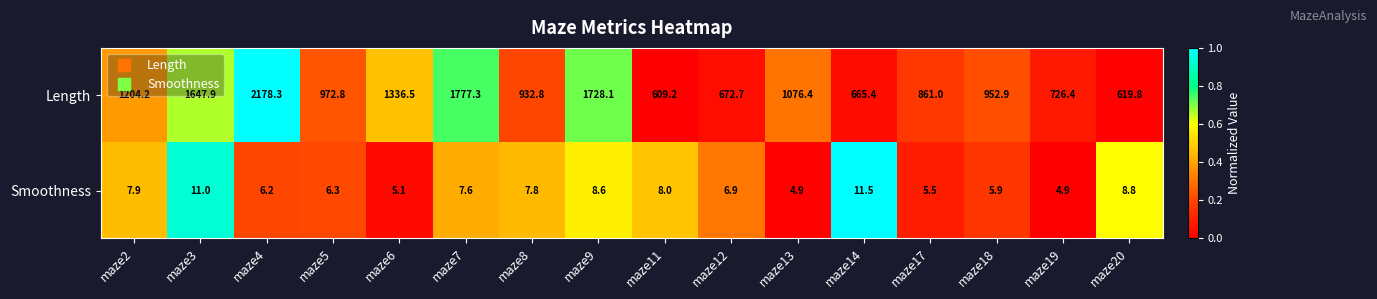

List the series in order of their overall mean, lowest first.

Smoothness, Length